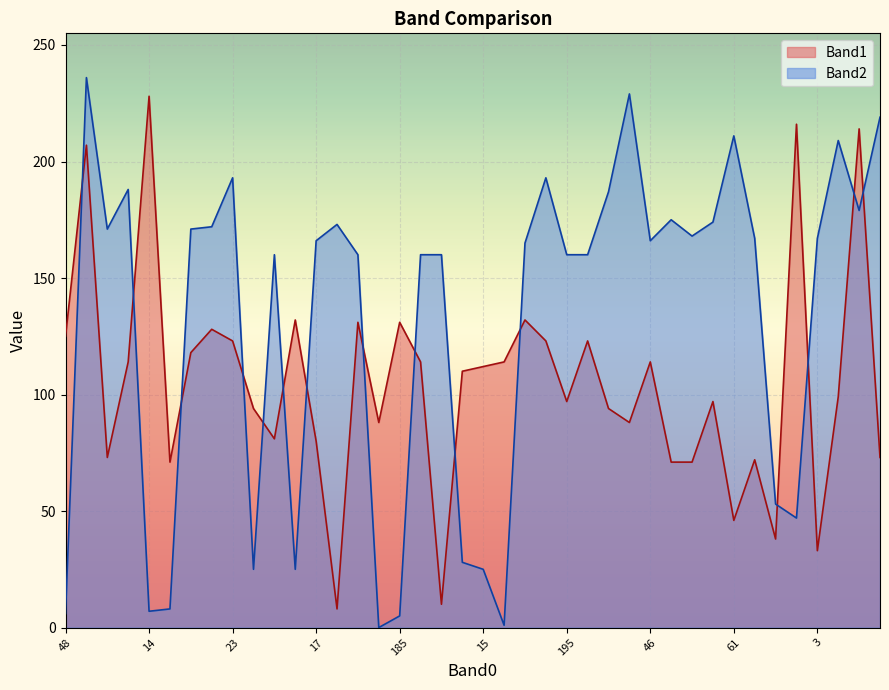

Reading left to right, list all the values displayed in this chart.

Band1: 125	207	73	114	228	71	118	128	123	94	81	132	80	8	131	88	131	114	10	110	112	114	132	123	97	123	94	88	114	71	71	97	46	72	38	216	33	99	214	73
Band2: 6	236	171	188	7	8	171	172	193	25	160	25	166	173	160	0	5	160	160	28	25	1	165	193	160	160	187	229	166	175	168	174	211	167	53	47	167	209	179	219